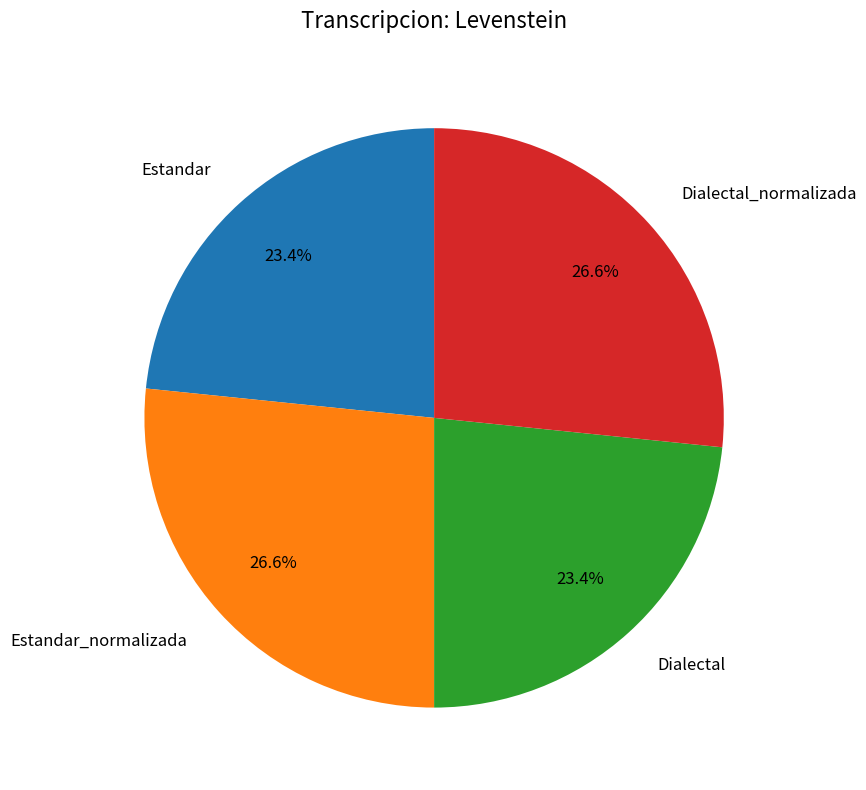

How many slices are in this pie chart?

4